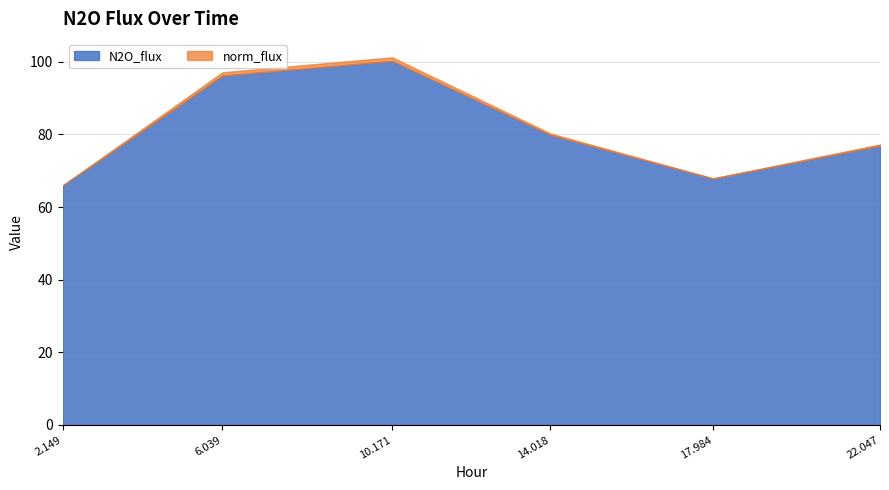

List the series in order of their overall mean, lowest first.

N2O_flux, norm_flux